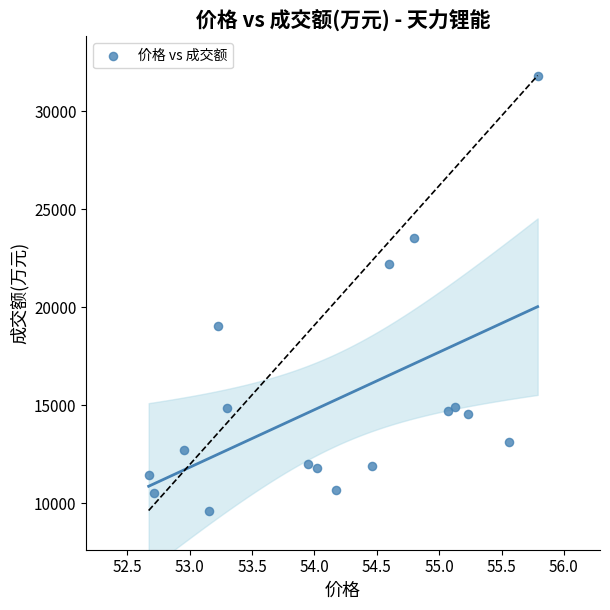

What is the range of Y values (max minus min)?

22196